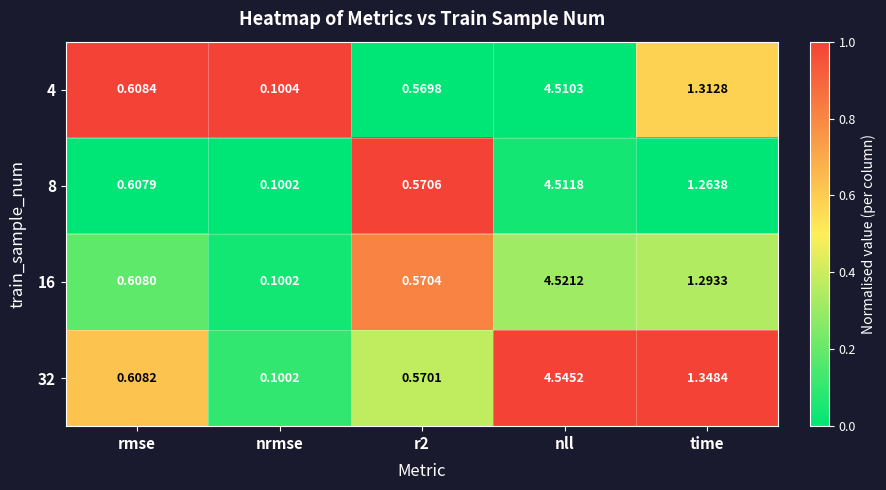

Which label corresponds to the smallest value in the chart?

nrmse